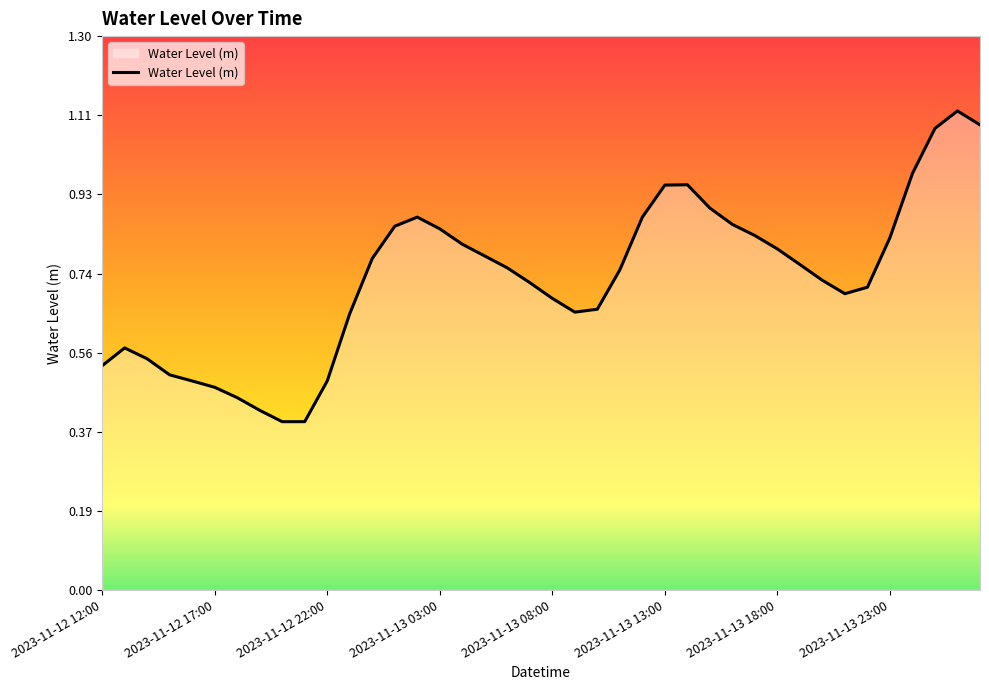

Does the chart have visible grid lines?

No